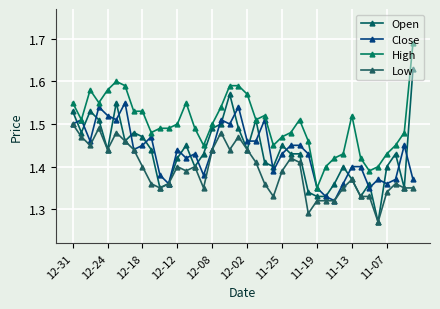

At which category is the sum across all series the highest?

12-02